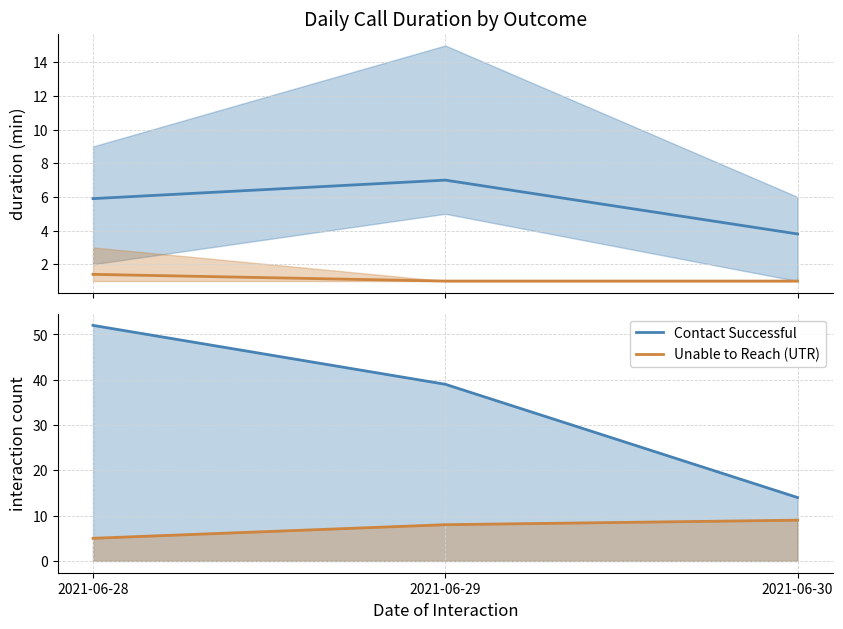

How many distinct data groups are displayed?

2